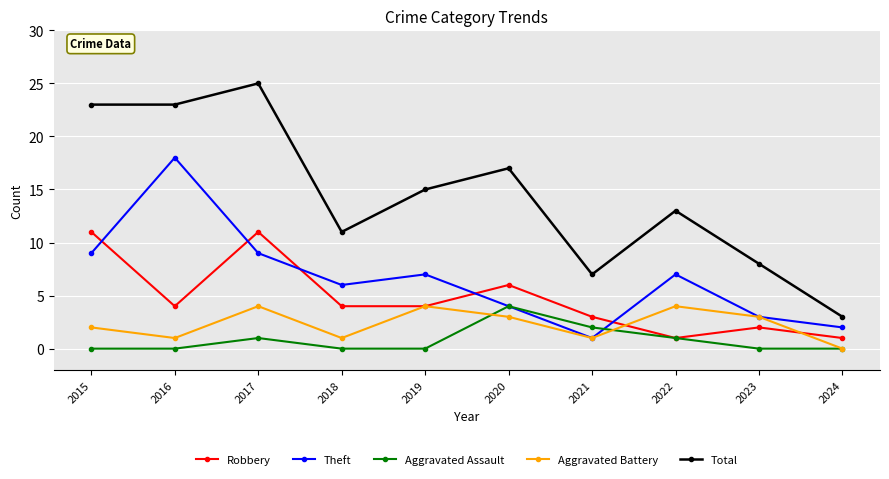

True or false: Total and Aggravated Assault cross at least once.

False